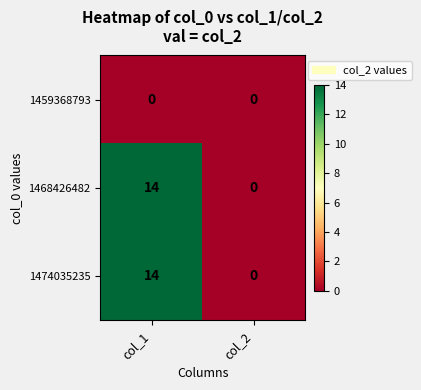

Is it true that 1474035235 equals 14 at col_1?

True